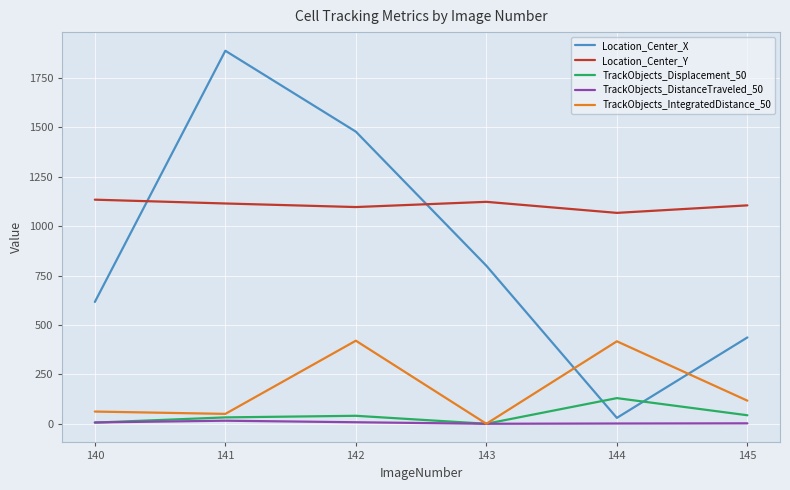

List the series in order of their peak value, lowest first.

TrackObjects_DistanceTraveled_50, TrackObjects_Displacement_50, TrackObjects_IntegratedDistance_50, Location_Center_Y, Location_Center_X